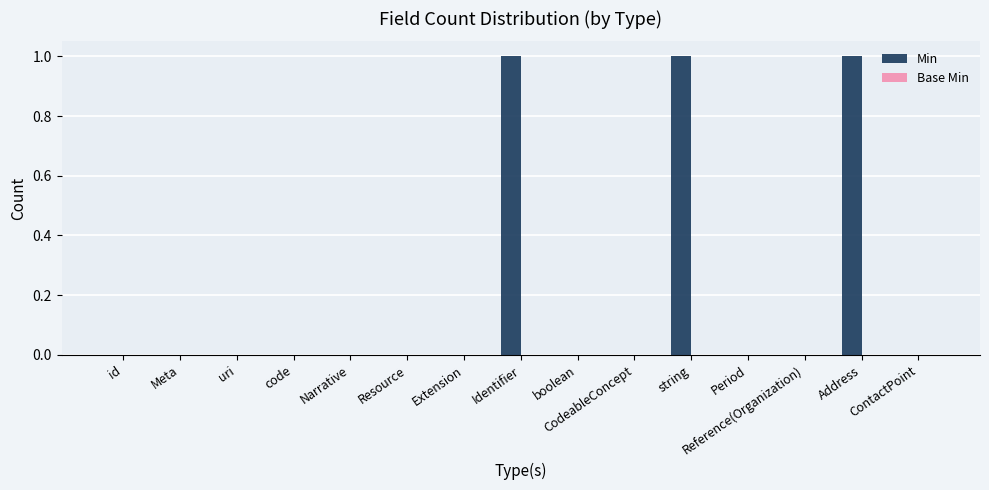

How many categories are shown in the chart?

15